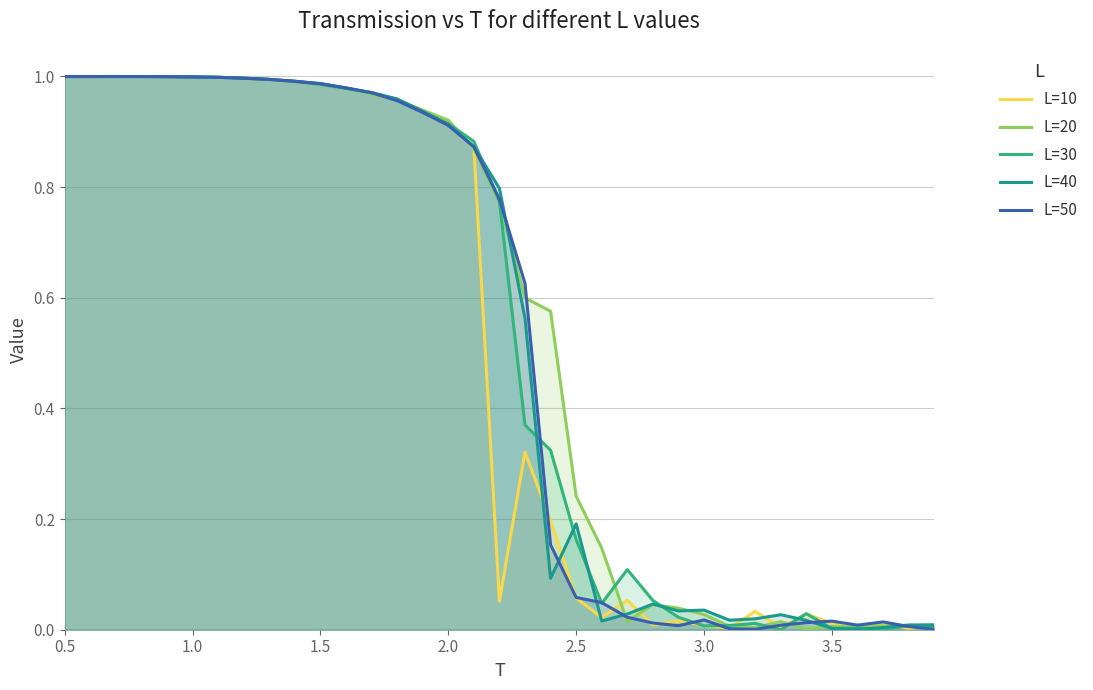

Reading right to left, transcribe all the data shown in this chart.

L=10: 0.0	0.0	0.0	0.0	0.0	0.0	0.0	0.0	0.0	0.0	0.0	0.0	0.1	0.0	0.1	0.2	0.3	0.1	0.9	0.9	0.9	1.0	1.0	1.0	1.0	1.0	1.0	1.0	1.0	1.0	1.0	1.0	1.0	1.0	1.0
L=20: 0.0	0.0	0.0	0.0	0.0	0.0	0.0	0.0	0.0	0.0	0.0	0.0	0.0	0.1	0.2	0.6	0.6	0.8	0.9	0.9	0.9	1.0	1.0	1.0	1.0	1.0	1.0	1.0	1.0	1.0	1.0	1.0	1.0	1.0	1.0
L=30: 0.0	0.0	0.0	0.0	0.0	0.0	0.0	0.0	0.0	0.0	0.0	0.1	0.1	0.0	0.2	0.3	0.4	0.8	0.9	0.9	0.9	1.0	1.0	1.0	1.0	1.0	1.0	1.0	1.0	1.0	1.0	1.0	1.0	1.0	1.0
L=40: 0.0	0.0	0.0	0.0	0.0	0.0	0.0	0.0	0.0	0.0	0.0	0.0	0.0	0.0	0.2	0.1	0.6	0.8	0.9	0.9	0.9	1.0	1.0	1.0	1.0	1.0	1.0	1.0	1.0	1.0	1.0	1.0	1.0	1.0	1.0
L=50: 0.0	0.0	0.0	0.0	0.0	0.0	0.0	0.0	0.0	0.0	0.0	0.0	0.0	0.0	0.1	0.2	0.6	0.8	0.9	0.9	0.9	1.0	1.0	1.0	1.0	1.0	1.0	1.0	1.0	1.0	1.0	1.0	1.0	1.0	1.0